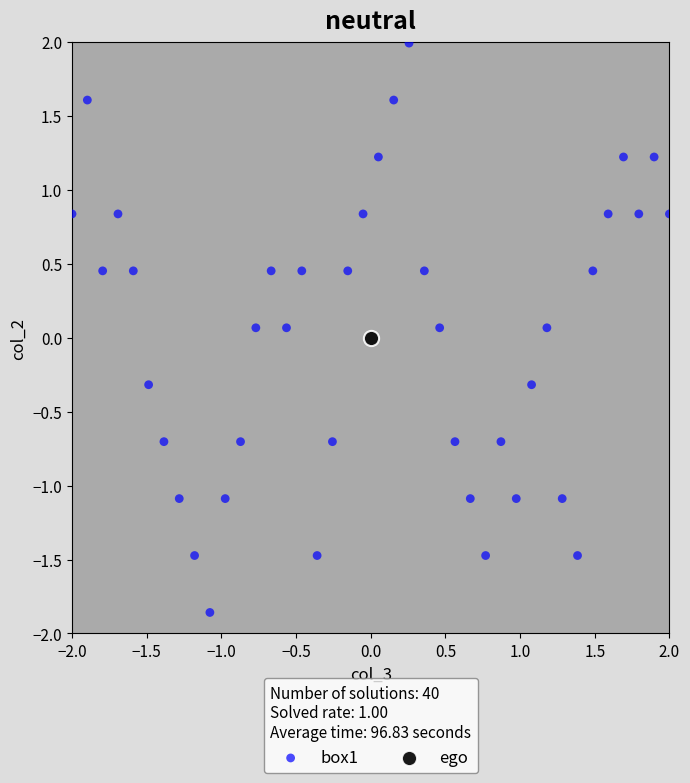

What are all the series names shown in the legend?

box1, ego